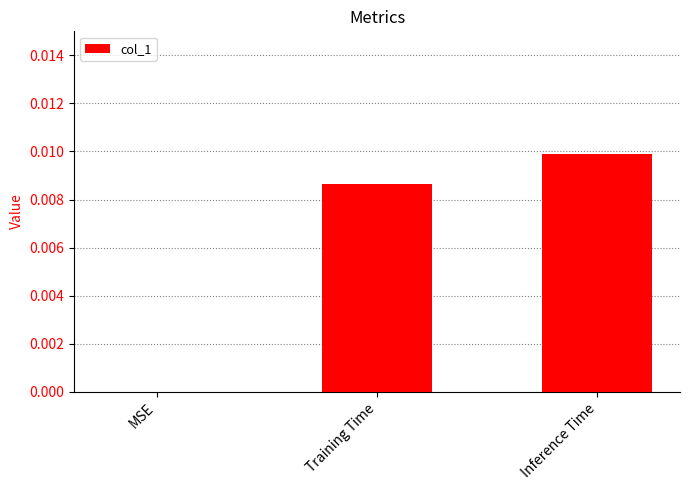

Between Inference Time and MSE, which is larger?

Inference Time